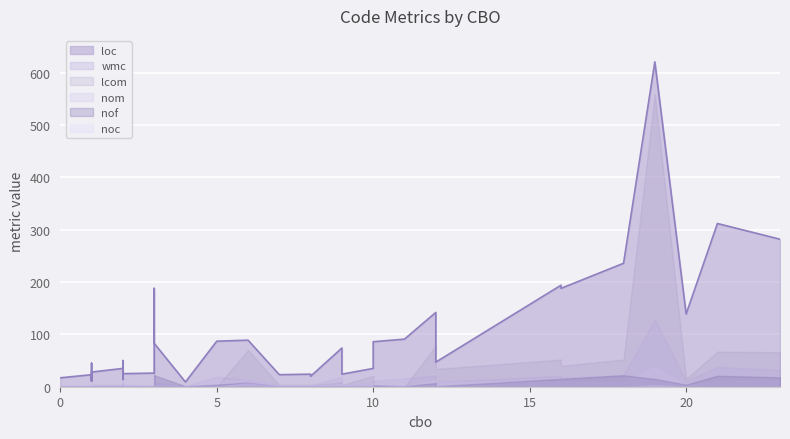

How many interior local valleys does the loc series have?

11